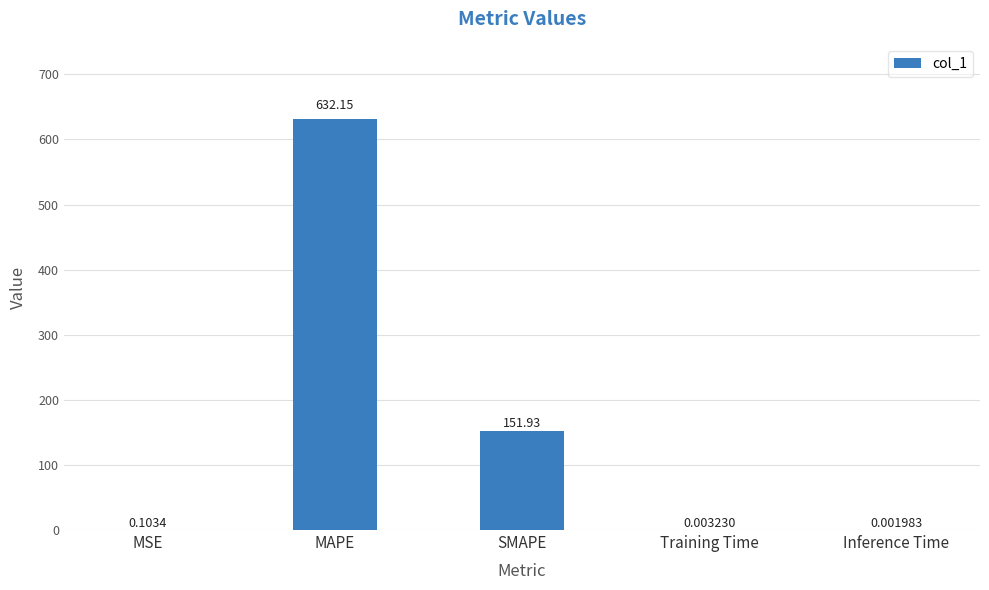

At which label is the value closest to 316?

SMAPE